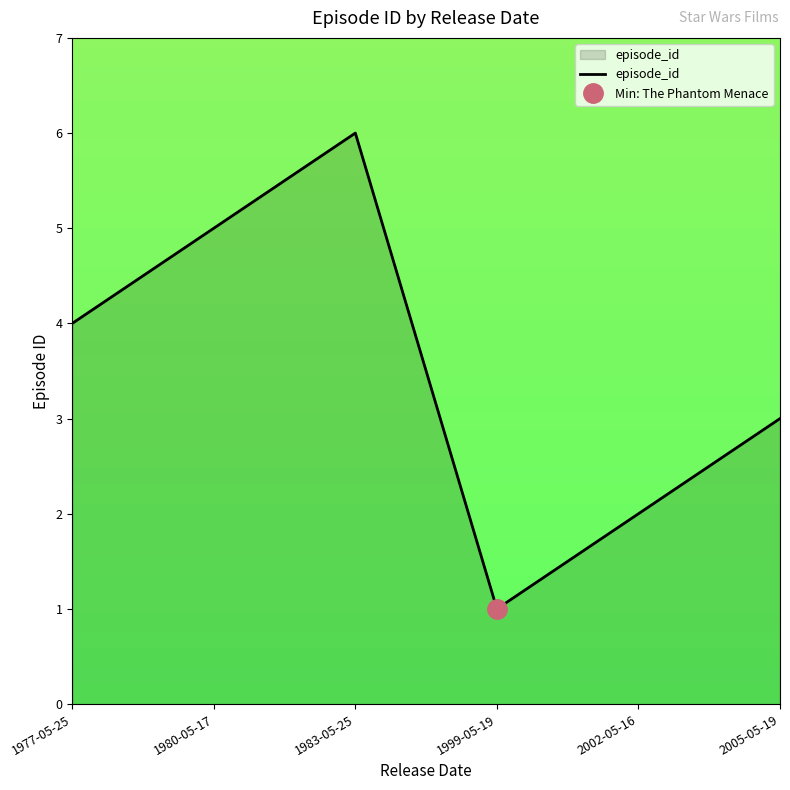

Reading left to right, transcribe all the data shown in this chart.

4	5	6	1	2	3